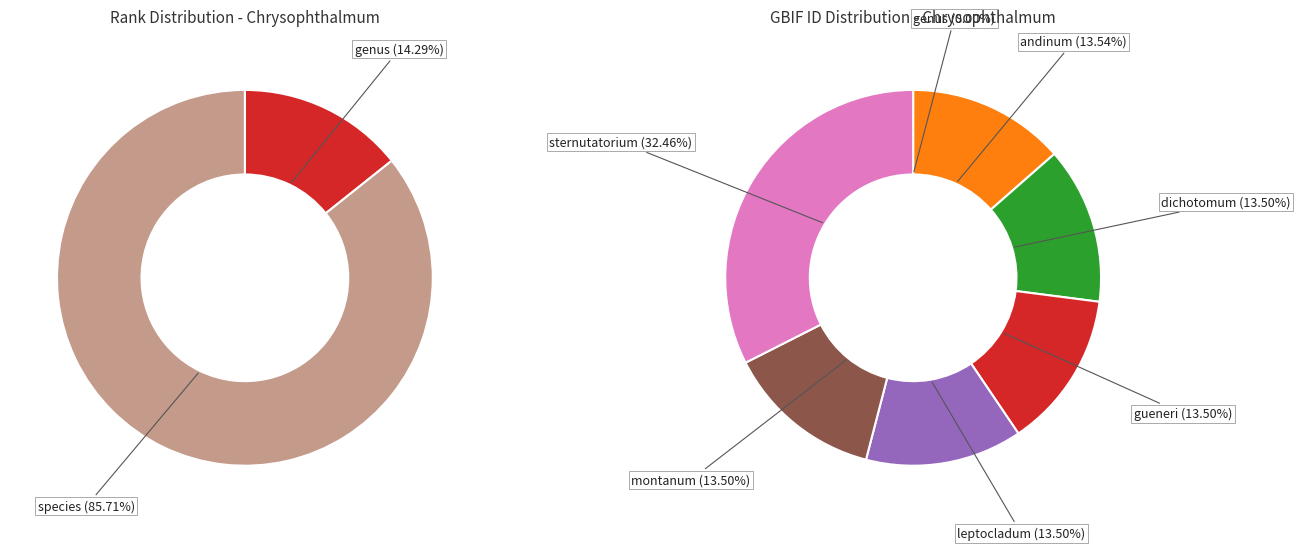

Does any single category account for the majority?

No